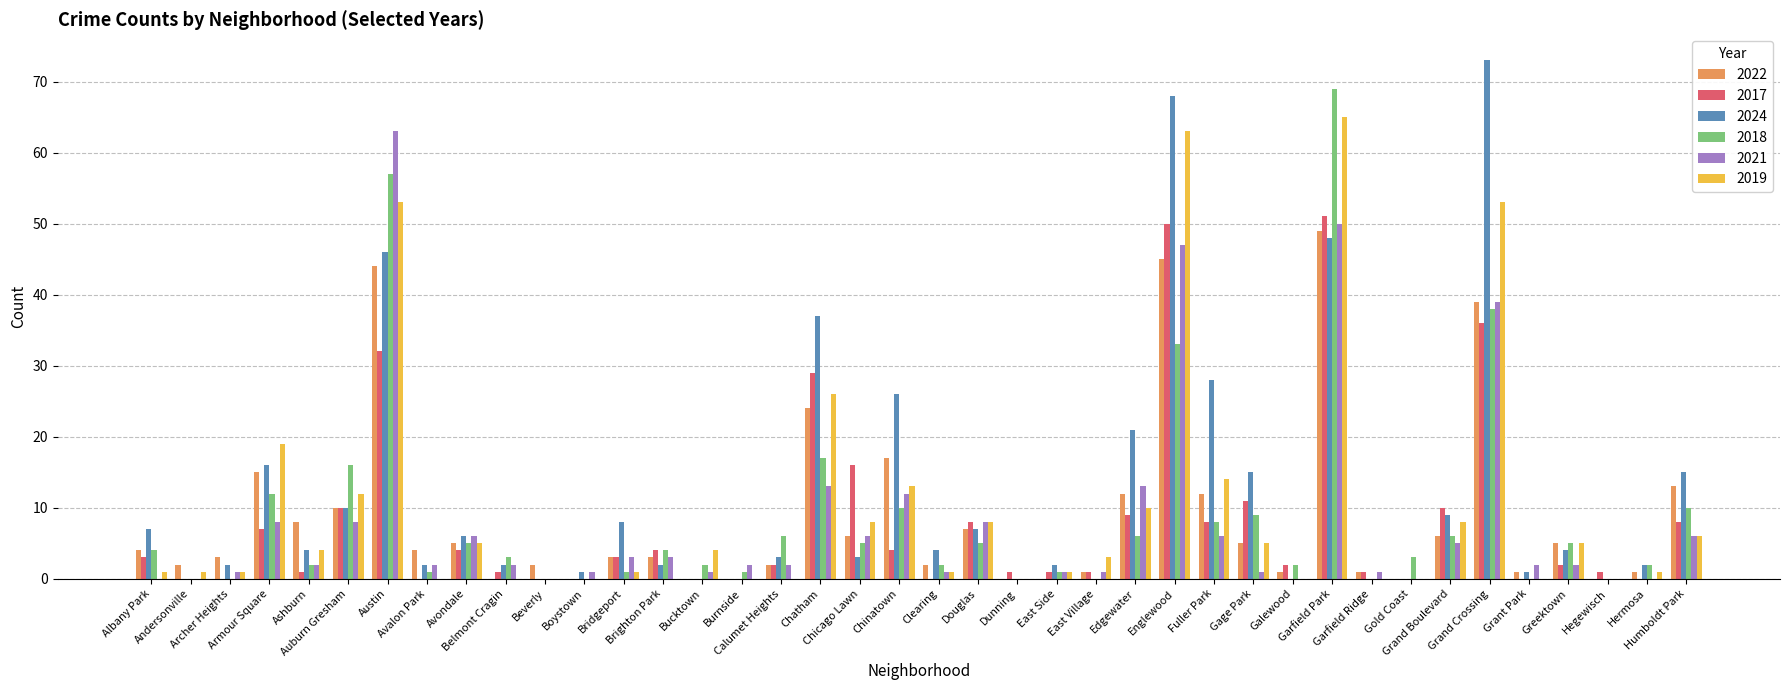

How many series are shown in this chart?

6